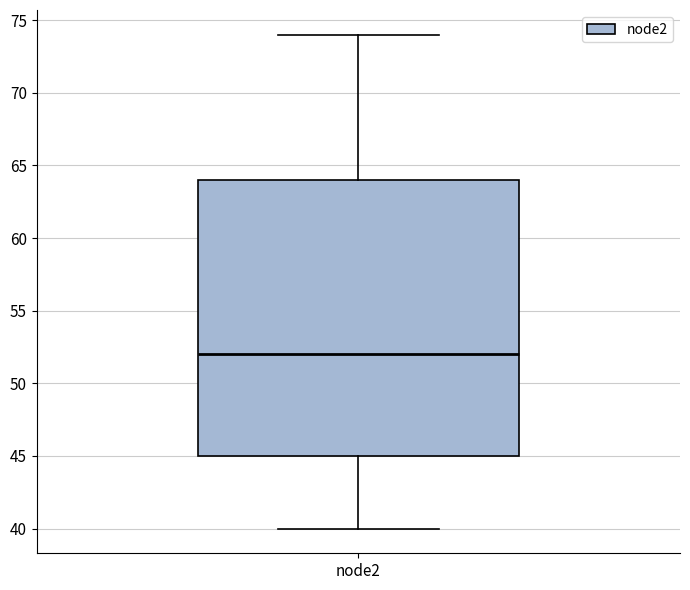

Where is the upper edge of the box for node2 on the y-axis? The values are not printed on the chart, so give them approximately, as read against the axis.

64